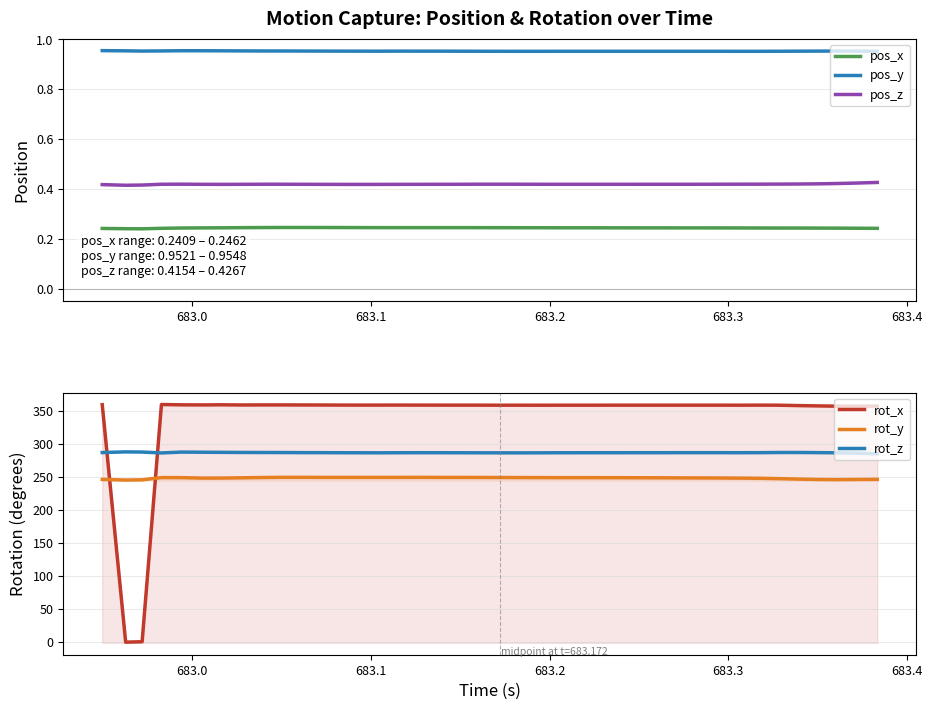

True or false: rot_z and rot_y cross at least once.

False